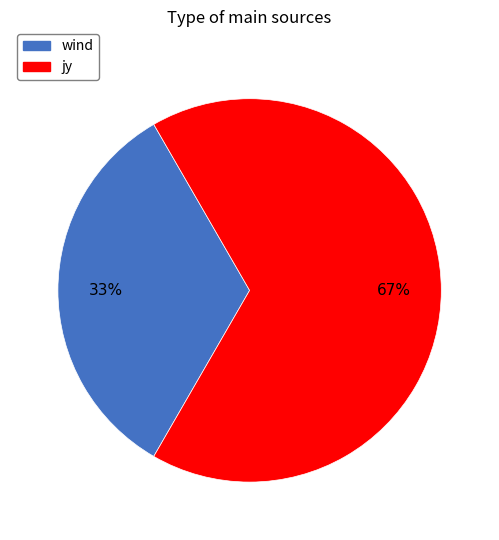

Rank the categories by value from lowest to highest.

wind, jy